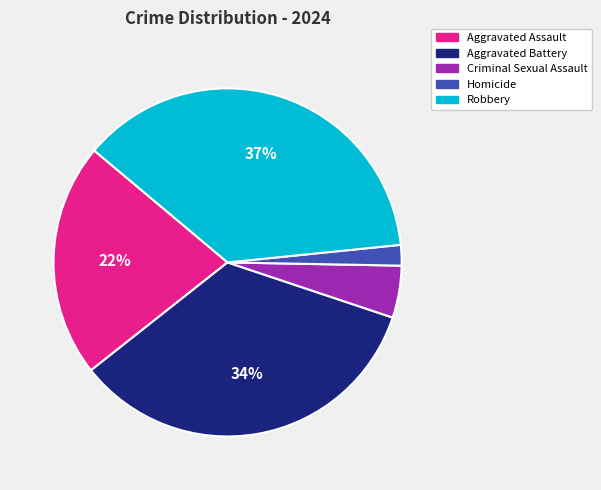

What is the ratio of the value at Robbery to the value at Aggravated Battery?

1.1